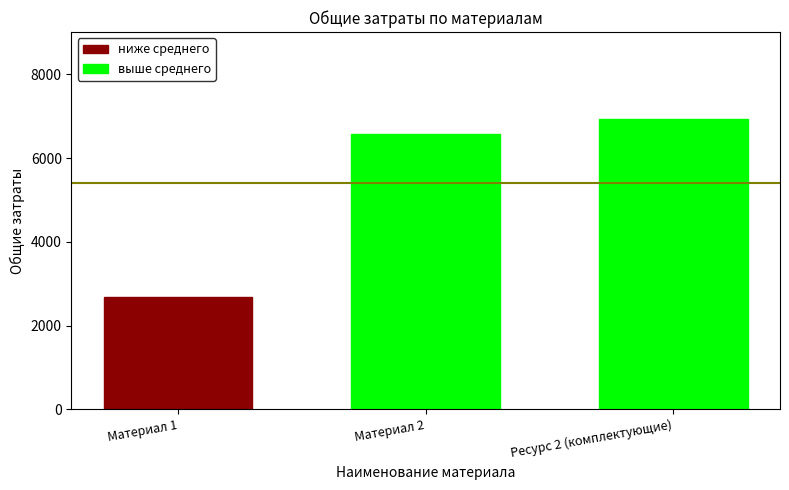

Reading left to right, what are all the values shown in this chart?

2685.0	6562.8	6930.0